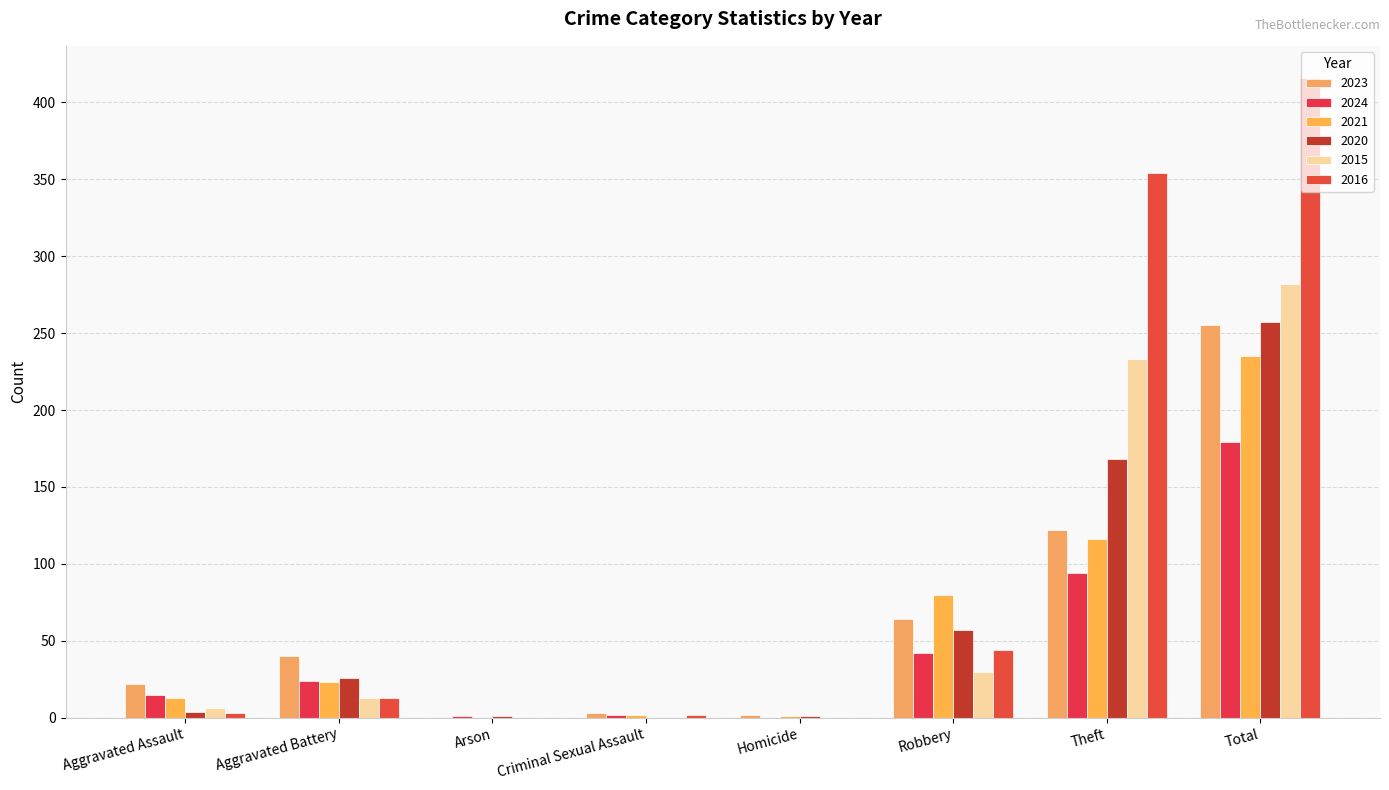

Are the bars grouped side by side (vs. stacked)?

Yes